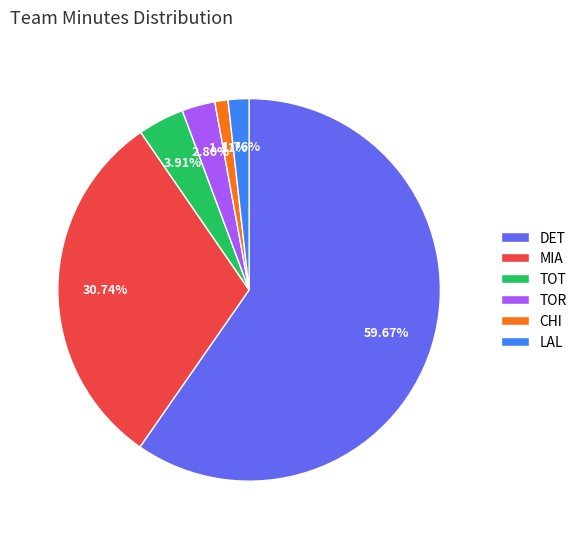

Which slice is the largest?

DET